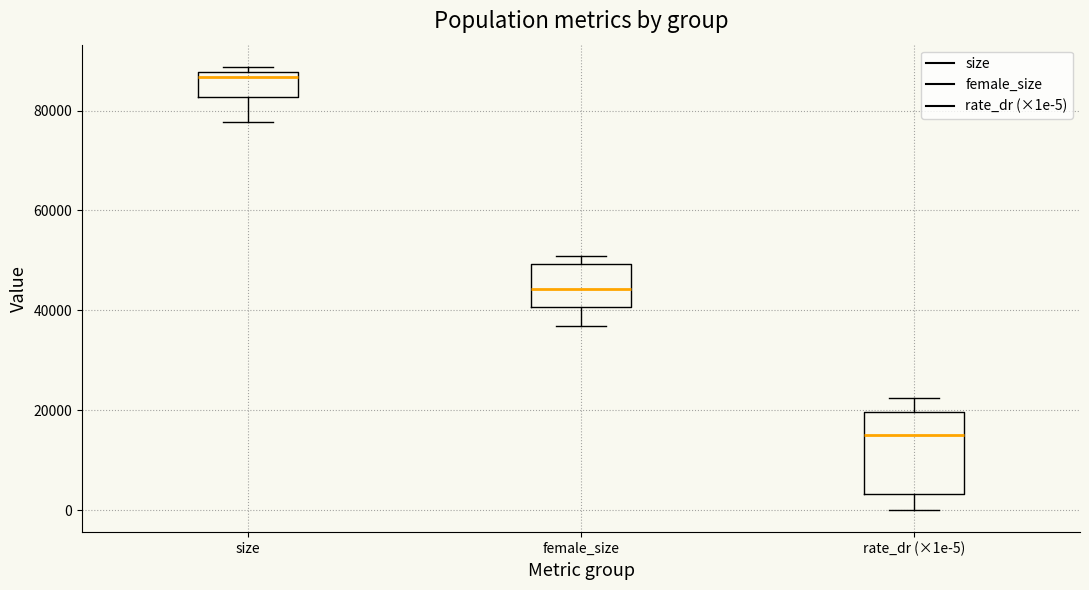

Where is the upper edge of the box for size on the y-axis? The values are not printed on the chart, so give them approximately, as read against the axis.

88000